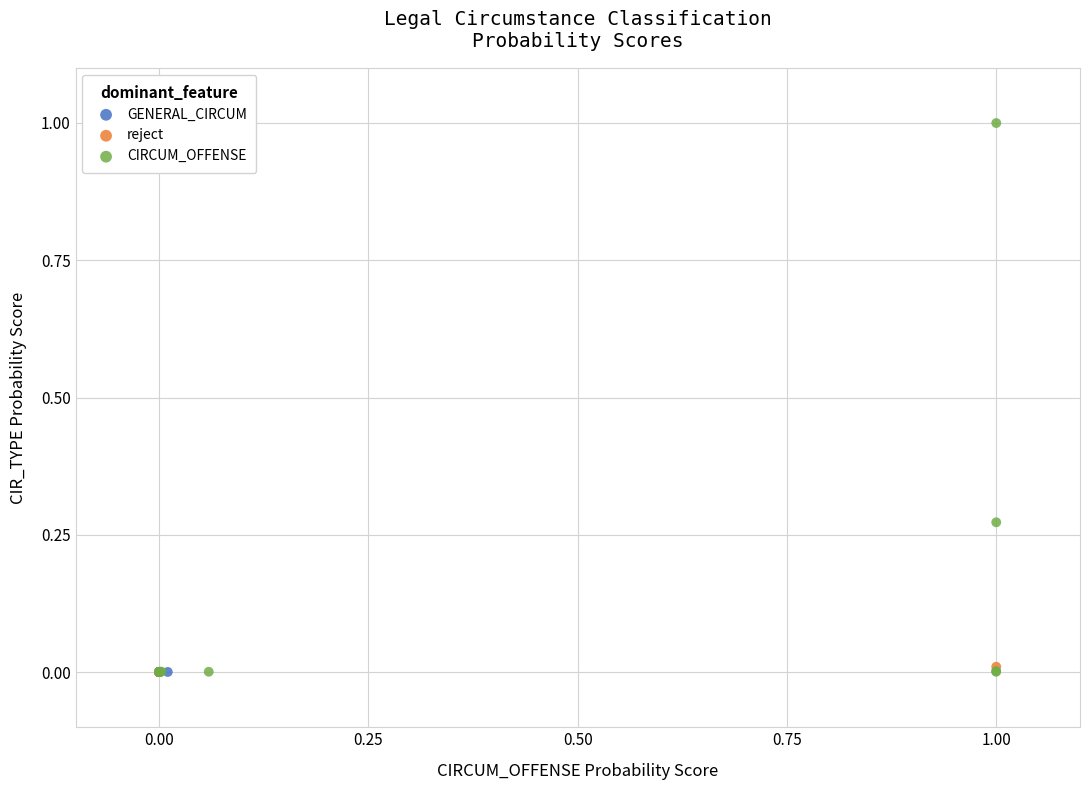

Which series has the largest Y range (max minus min)?

CIRCUM_OFFENSE